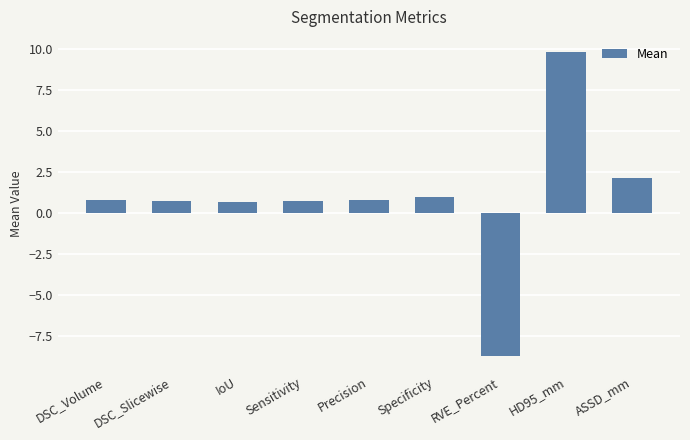

How many values are above zero?

8